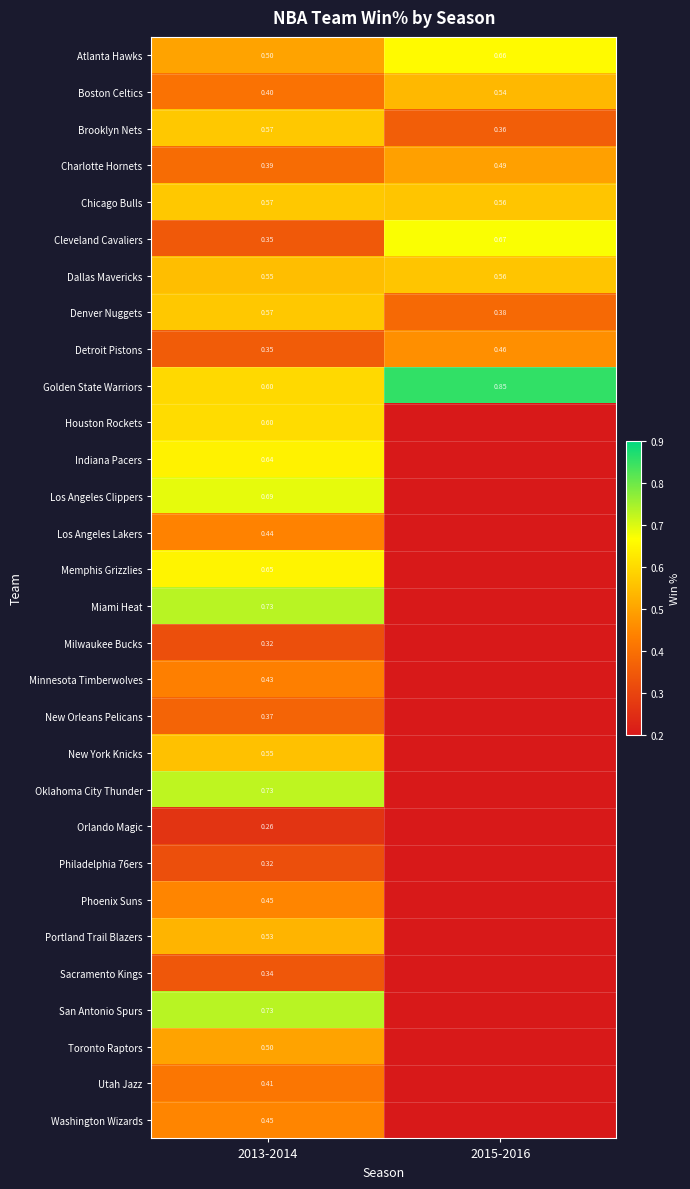

List the labels in order of Utah Jazz value, smallest first.

2015-2016, 2013-2014